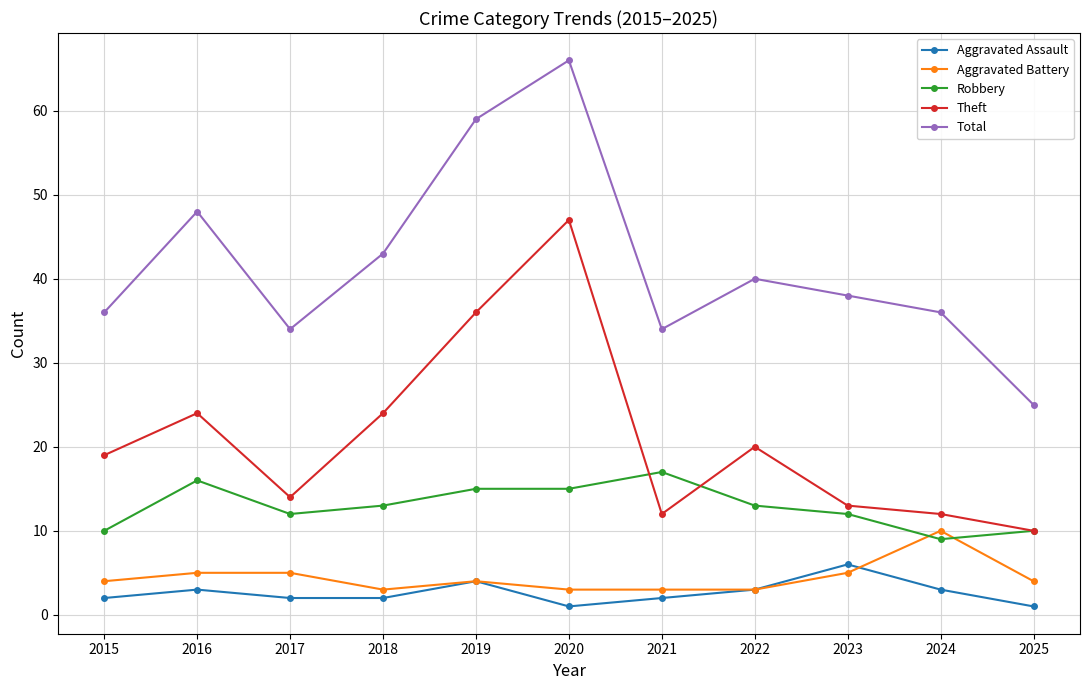

How many lines are shown in the chart?

5